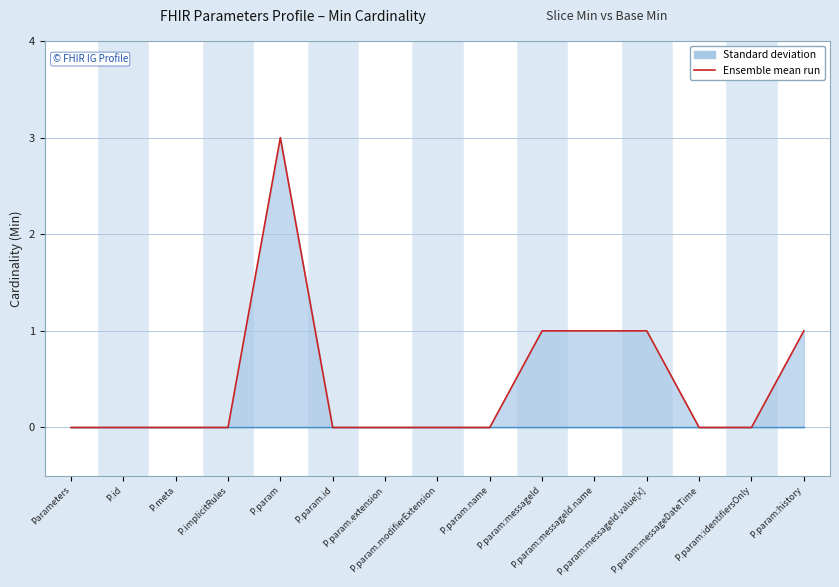

Is the value of Ensemble mean run at P.param:messageDateTime greater than the value of Base Min line at P.implicitRules?

No